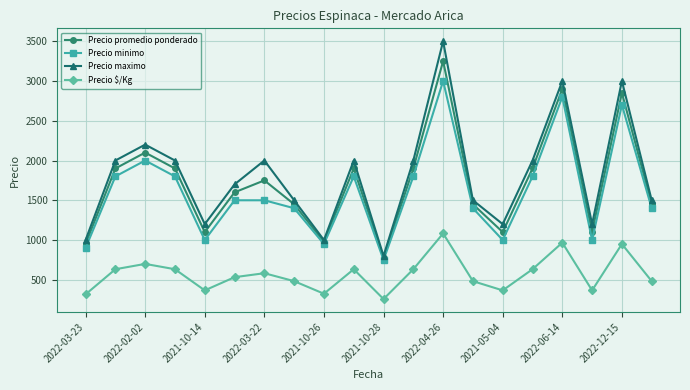

What is the value of the Precio maximo point at the 14th from the left?

1500